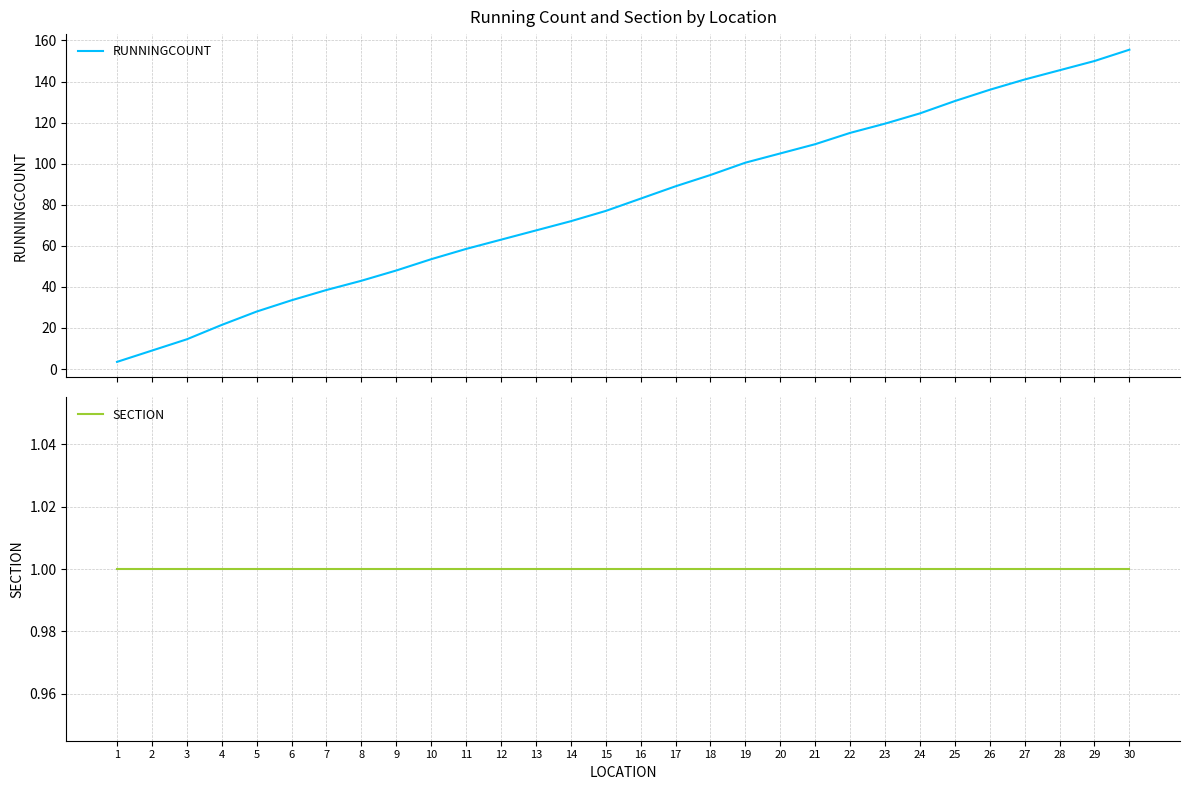

True or false: SECTION and RUNNINGCOUNT cross at least once.

False